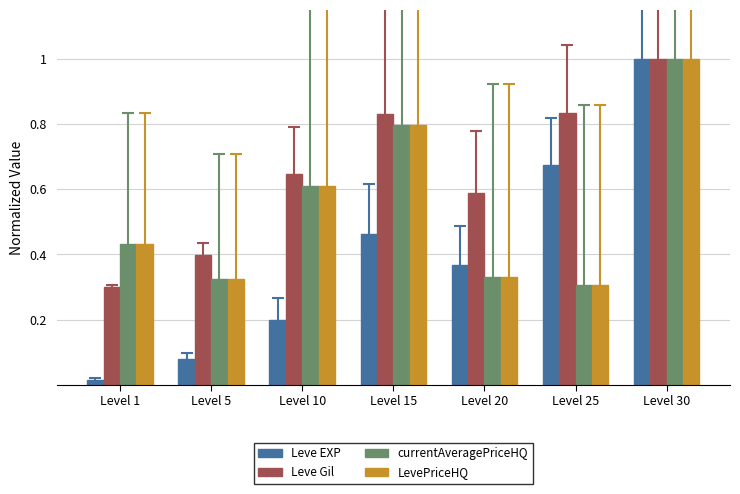

Which series has the largest range (max minus min)?

Leve EXP